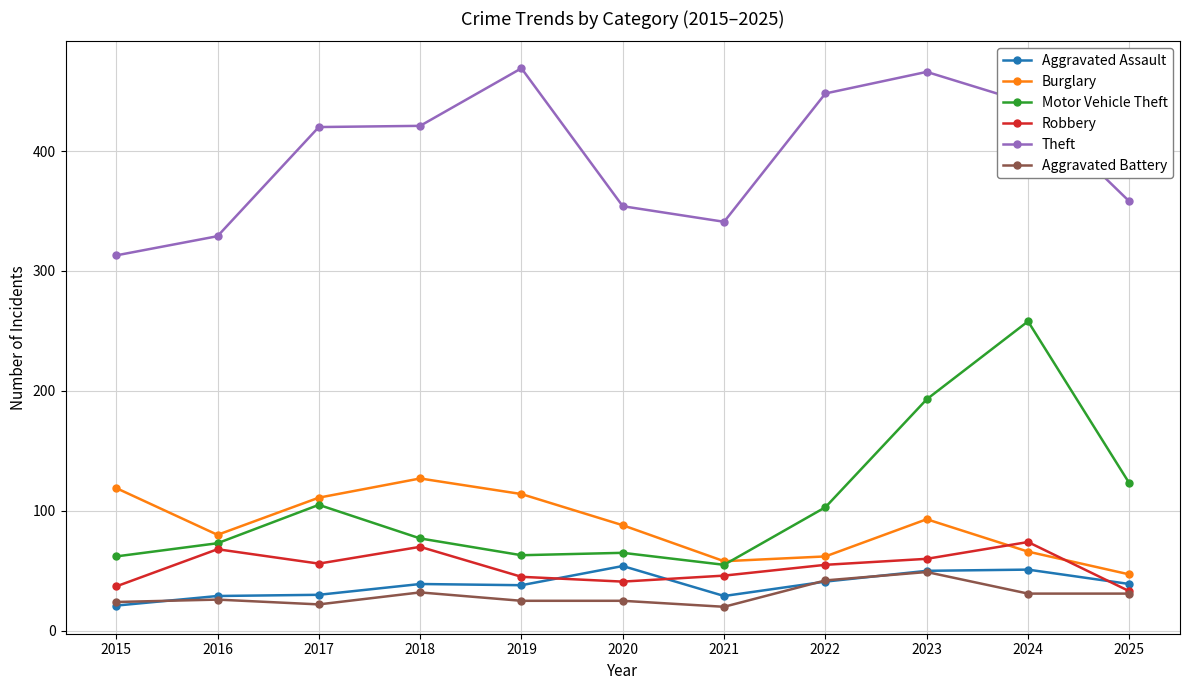

How many data points in Theft are less than 420?

5